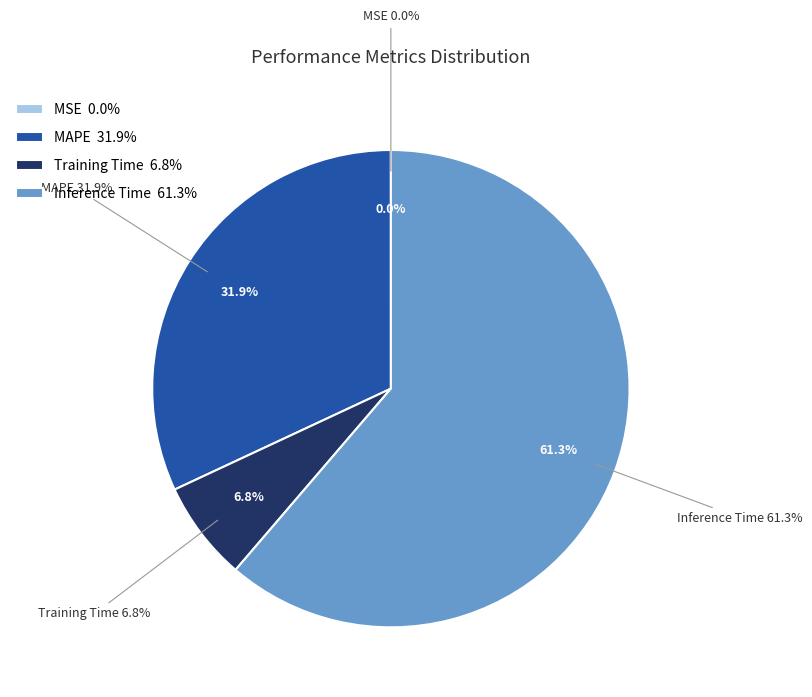

How many segments does this pie chart have?

4